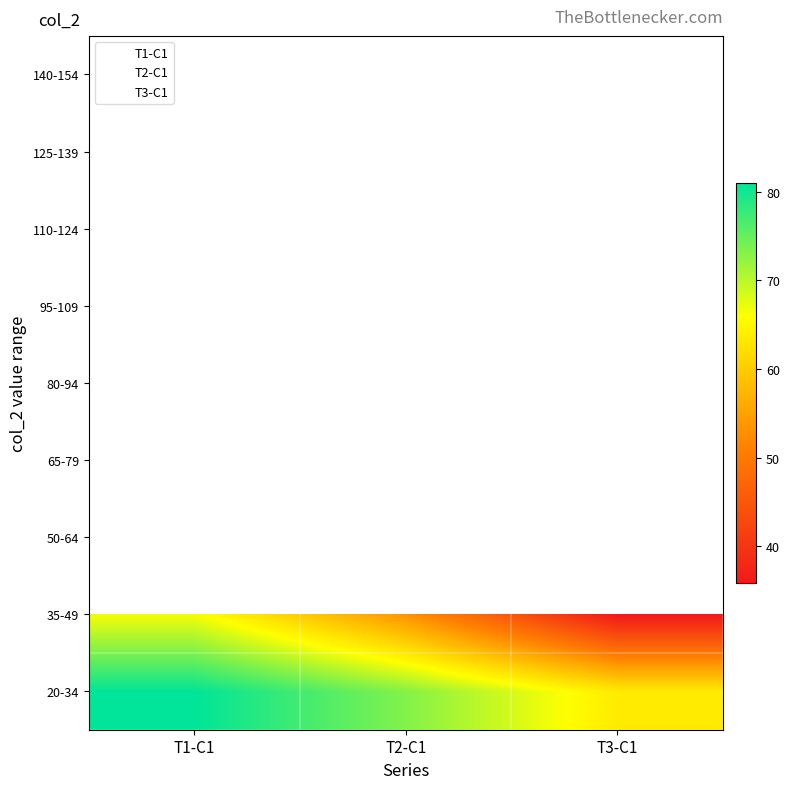

Which series changed the most between 7 and 10?

T3-C1